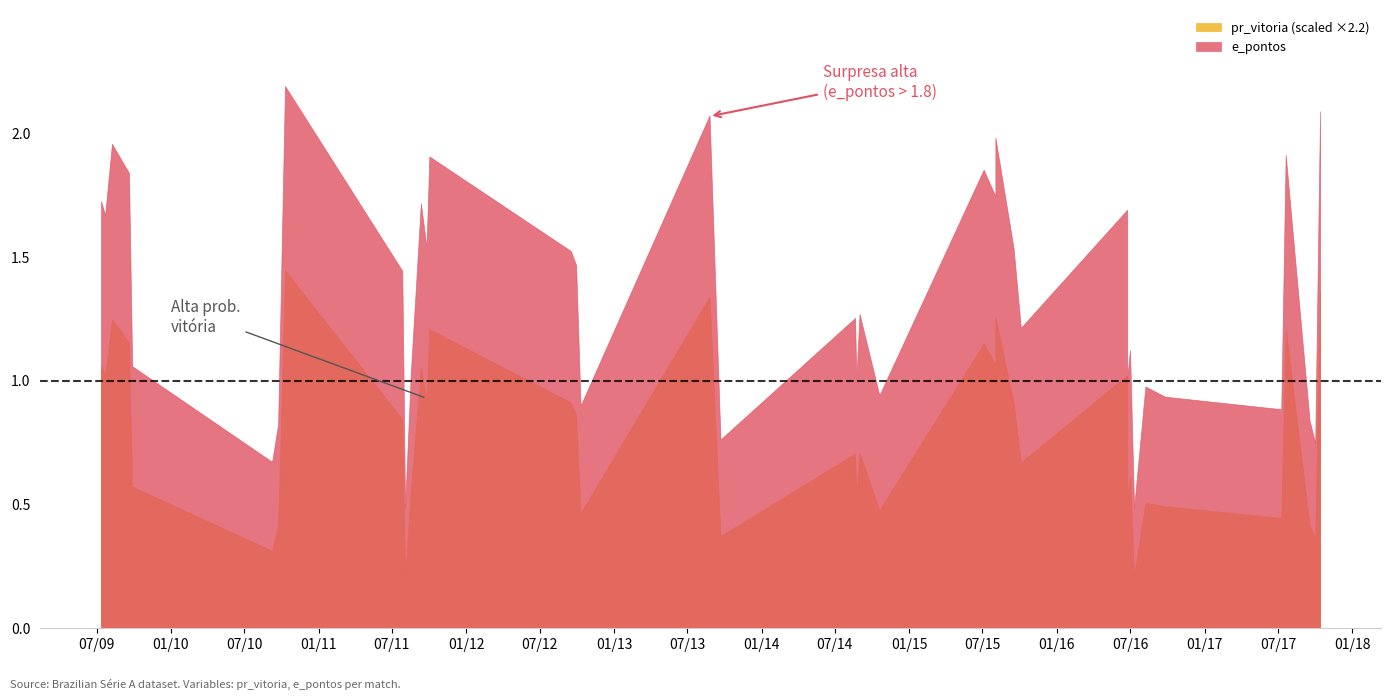

What is the lowest value of the e_pontos series?

0.5